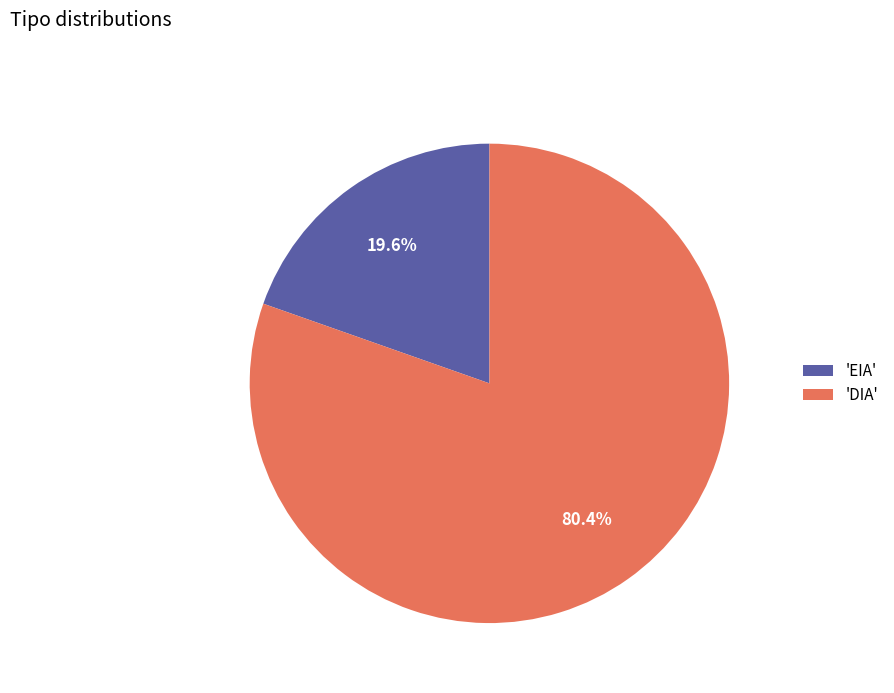

Between 'DIA' and 'EIA', which is larger?

'DIA'